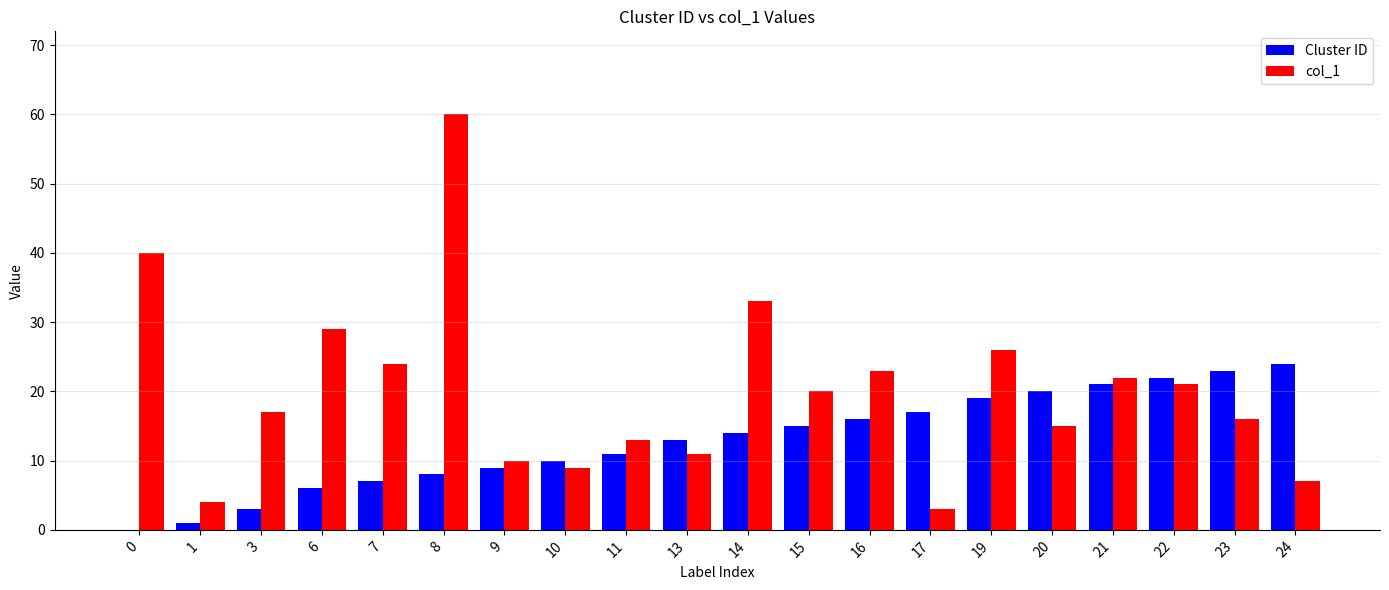

Which series has the largest total across all categories?

col_1